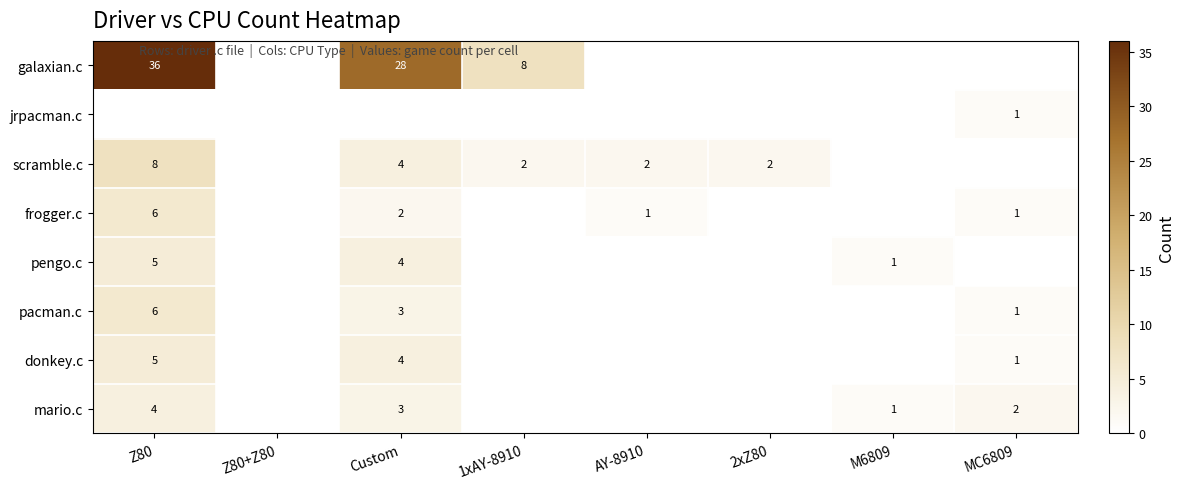

The value of pacman.c at MC6809 is 1. True or false?

True